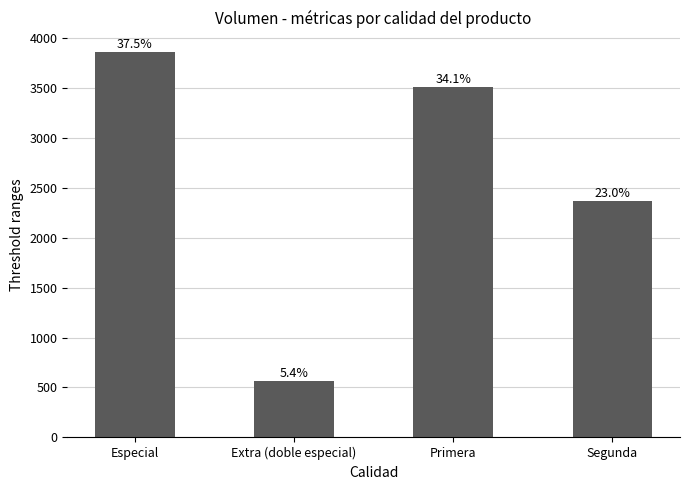

Are the bars horizontal?

No